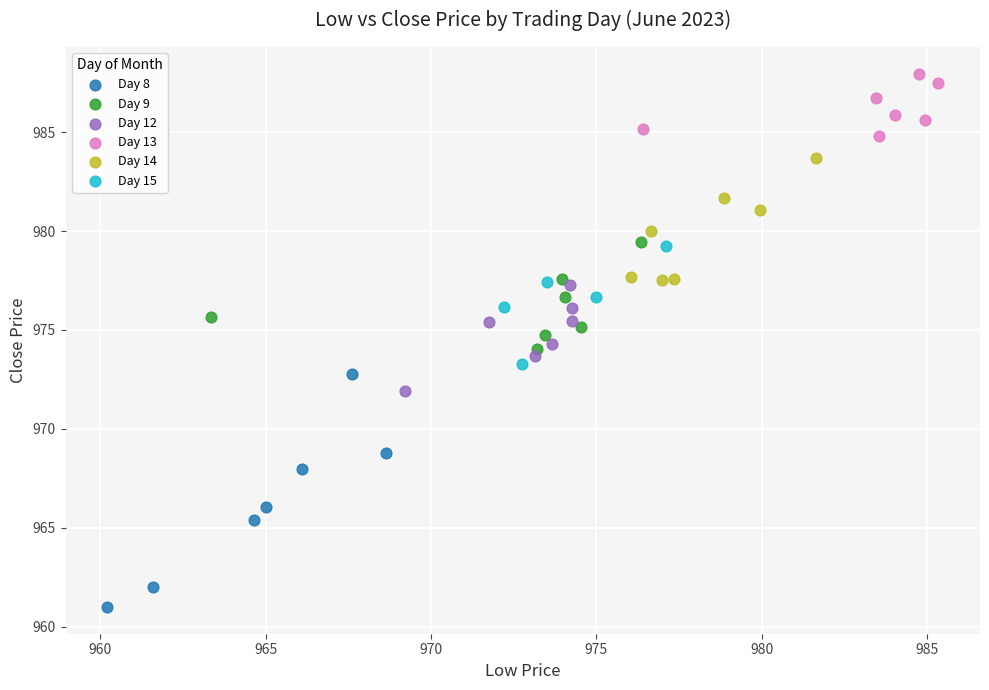

Which series has the largest Y range (max minus min)?

Day 8